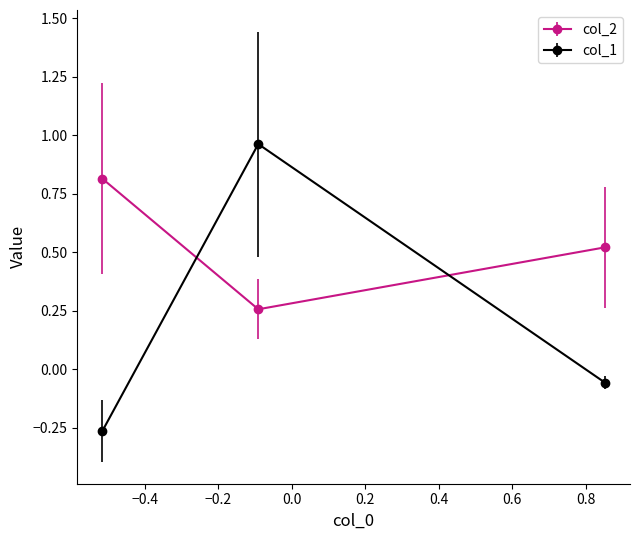

What is the sum of all col_1 values?

0.6